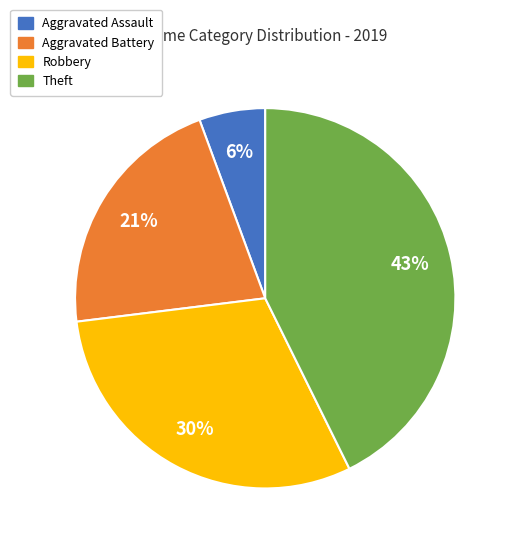

Does any single category account for the majority?

No